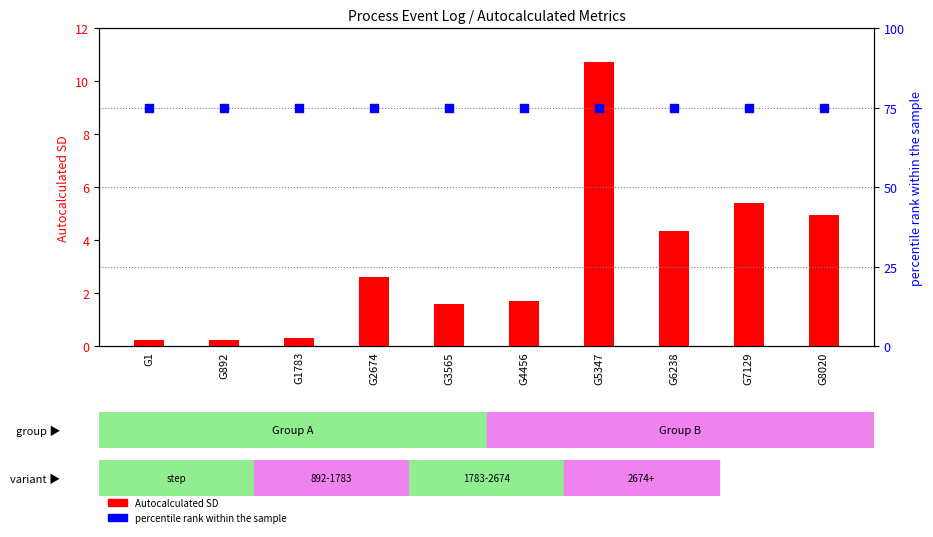

At which category is the sum across all series the highest?

G5347